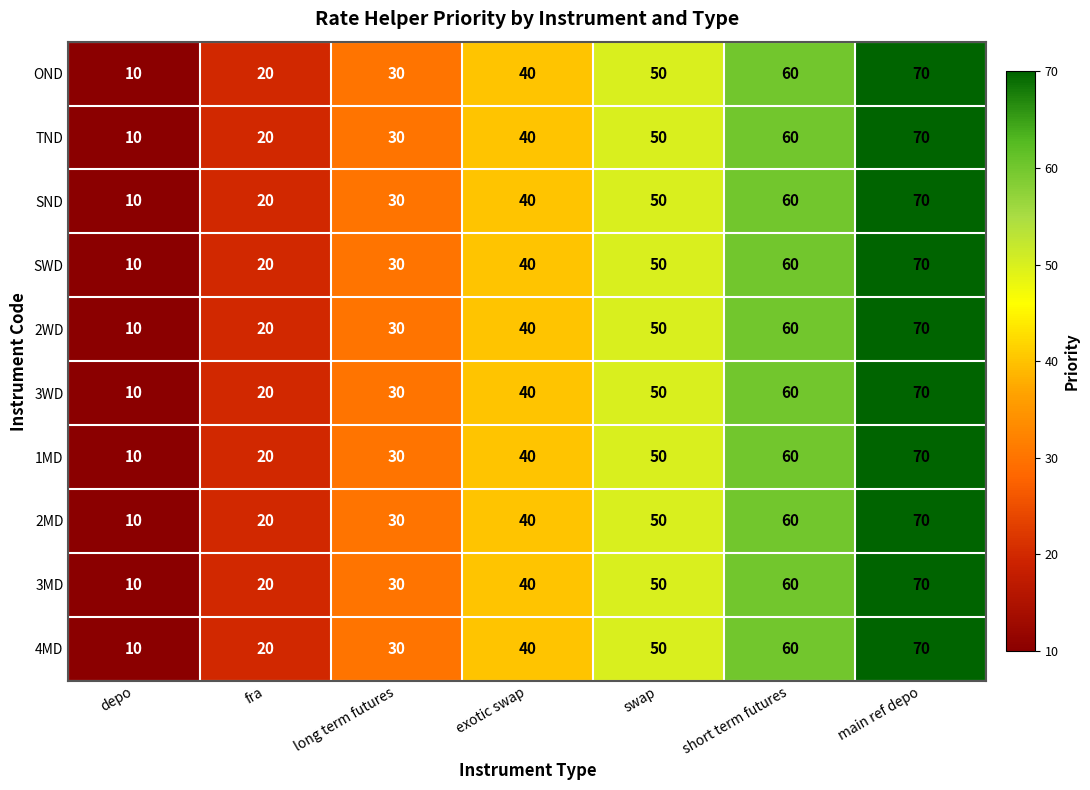

What is the greatest value displayed?

70